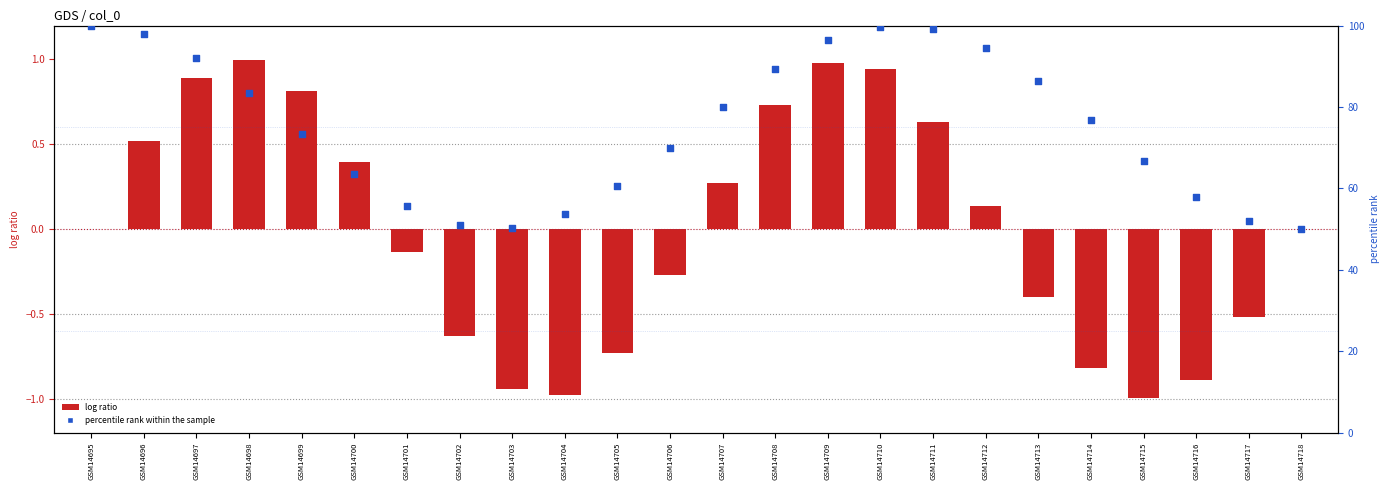

Which series reaches the maximum Y coordinate?

percentile rank within the sample